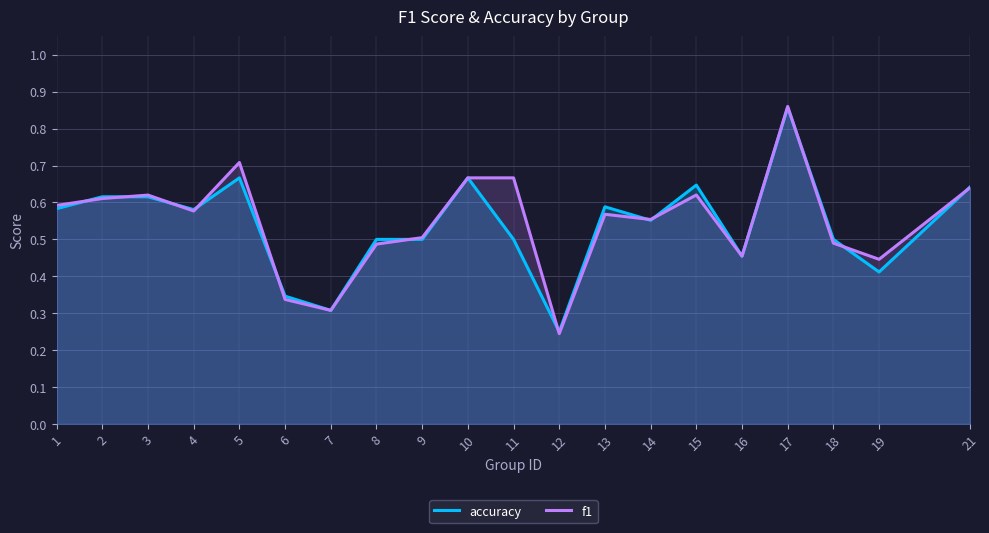

How many lines are shown in the chart?

2